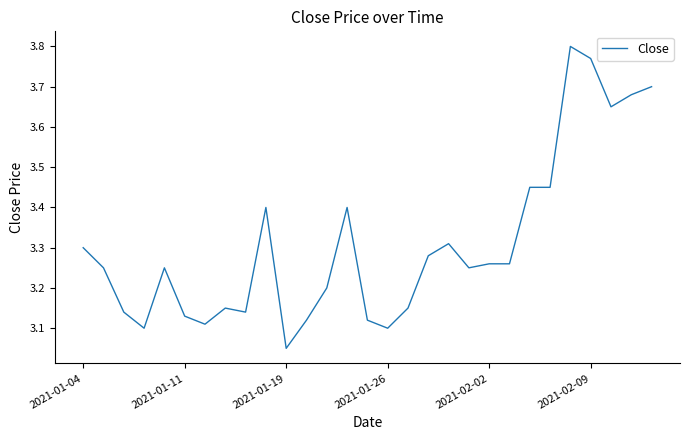

Which category has the lowest value across all series?

2021-01-19